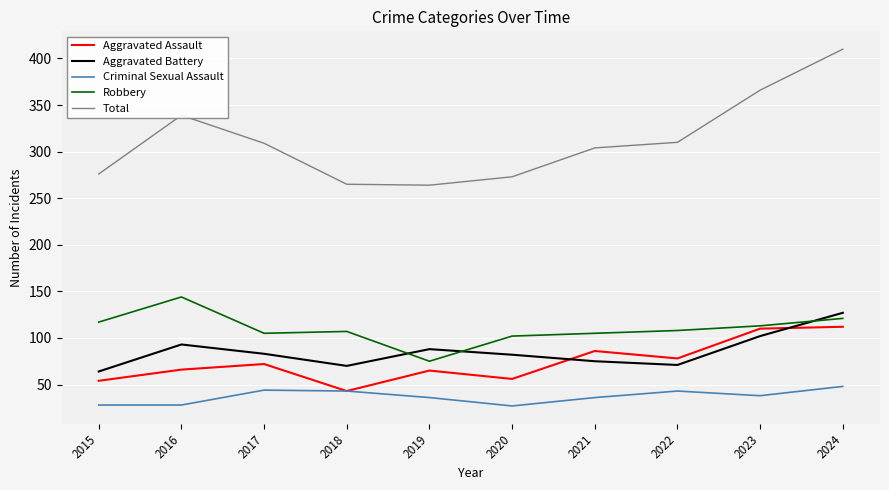

The Robbery series shows 113 at 2023. True or false?

True